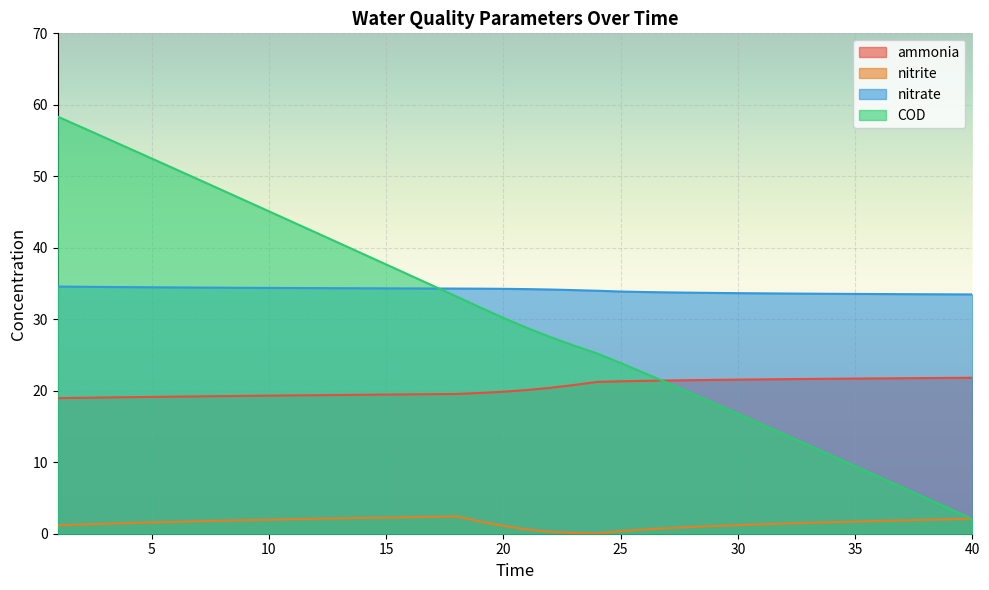

Is the value of nitrite at 31 greater than the value of ammonia at 28?

No